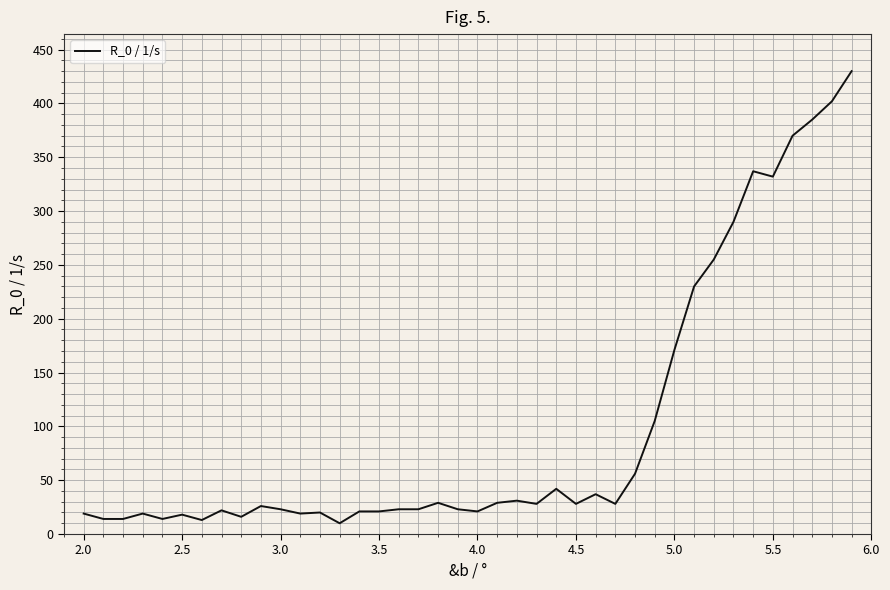

What is the difference between the maximum and minimum values?

420